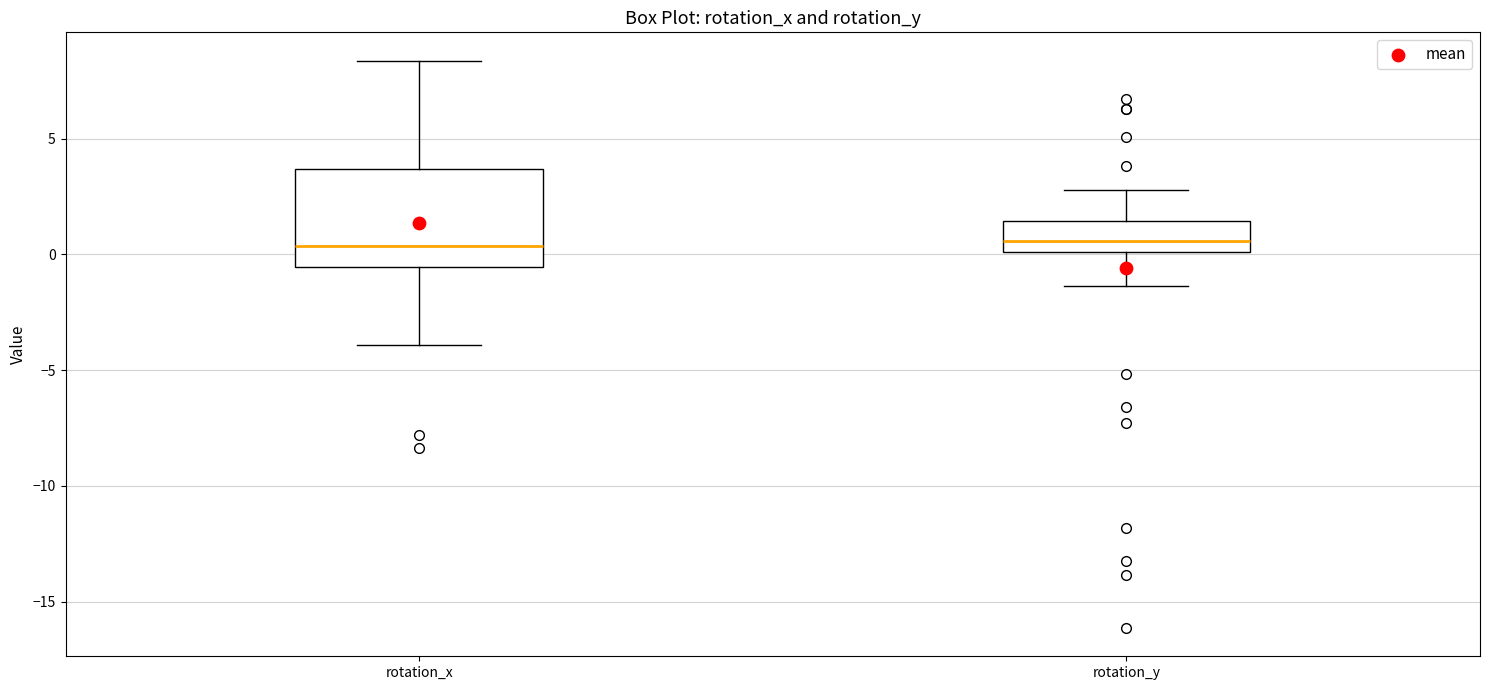

Reading left to right, read every box against the y-axis: the position of its median line, the range the box covers, and the ends of its whiskers. The values are not printed on the chart, so give them approximately, as read against the axis.

rotation_x: median 0.5, box -0.5 to 3.5, whiskers -4.0 to 8.5
rotation_y: median 0.5, box 0.0 to 1.5, whiskers -1.5 to 3.0